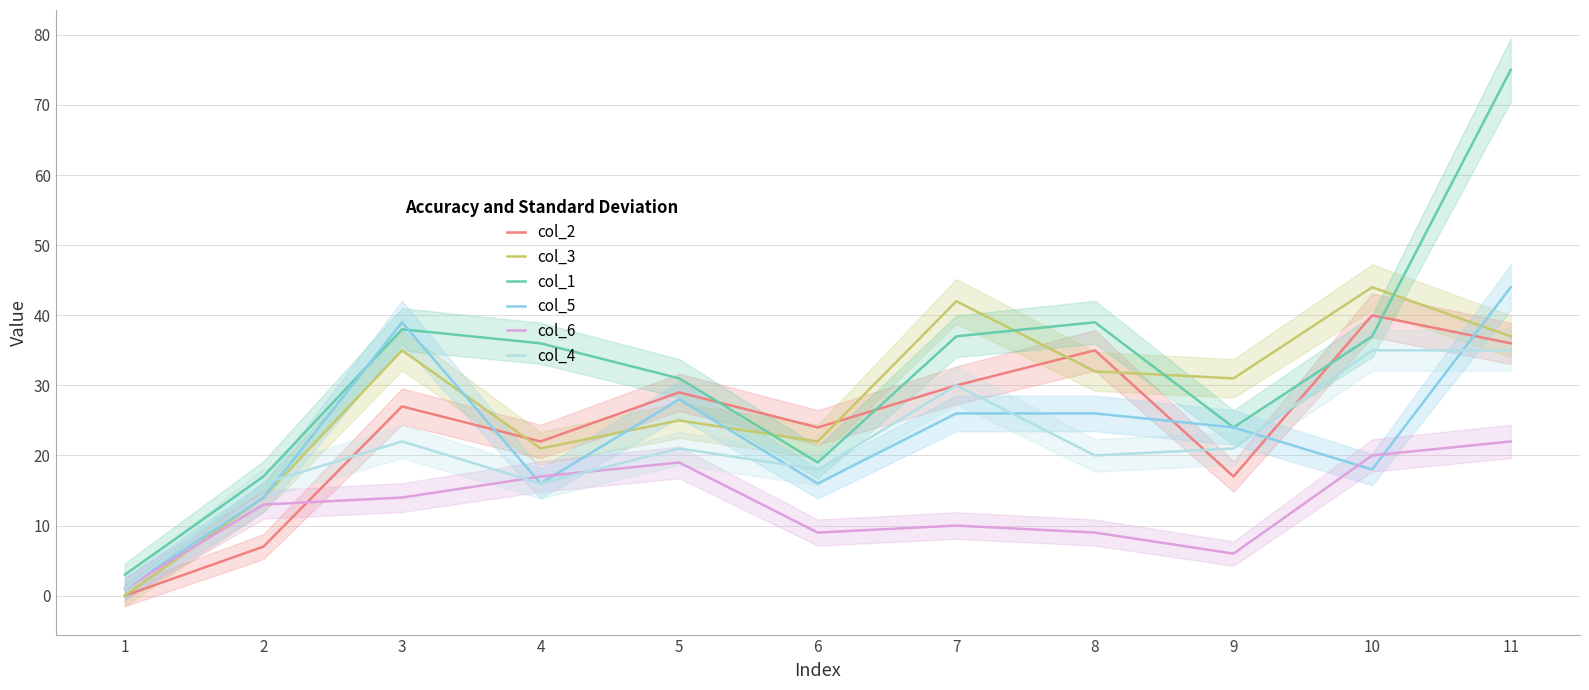

The value of col_3 at 5 is 25. True or false?

True